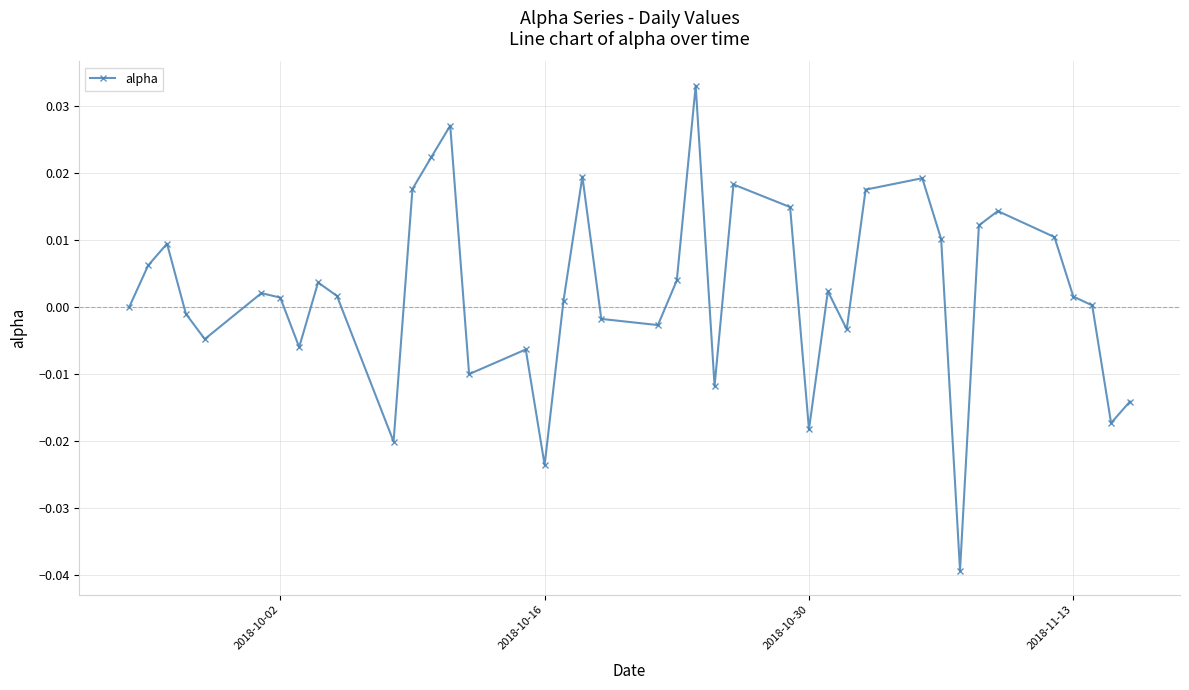

How many lines are shown in the chart?

1